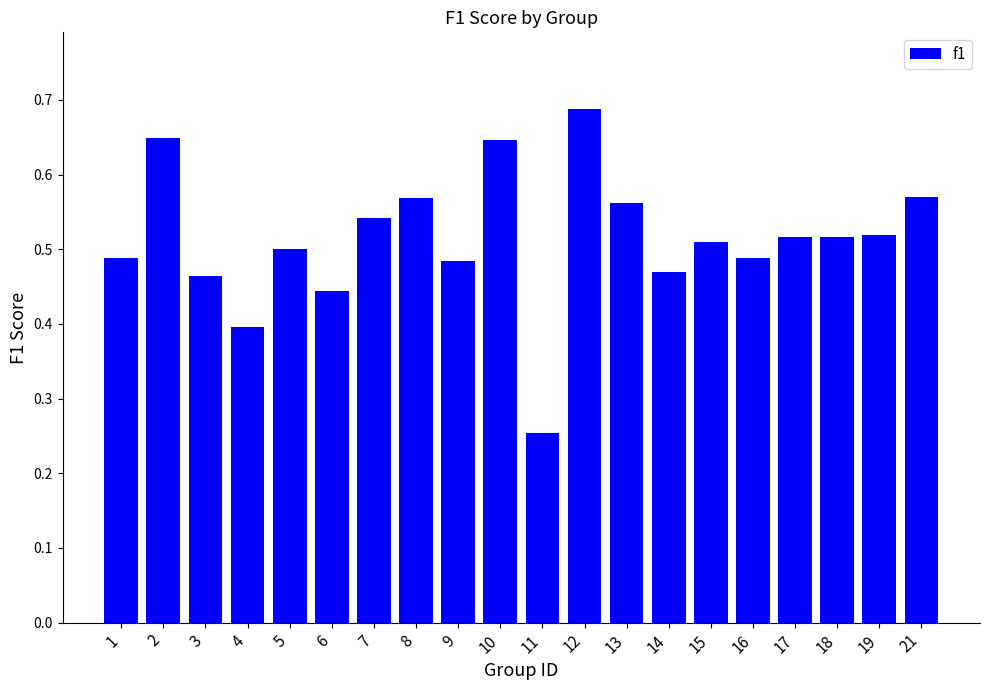

What is the sum of the values at 15 and 7?

1.1